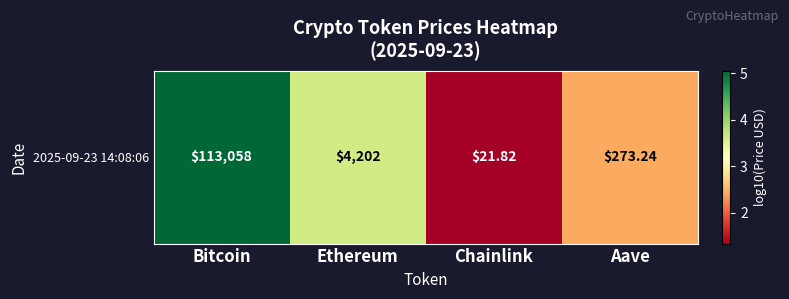

Reading right to left, list all the values displayed in this chart.

2.4	1.3	3.6	5.1